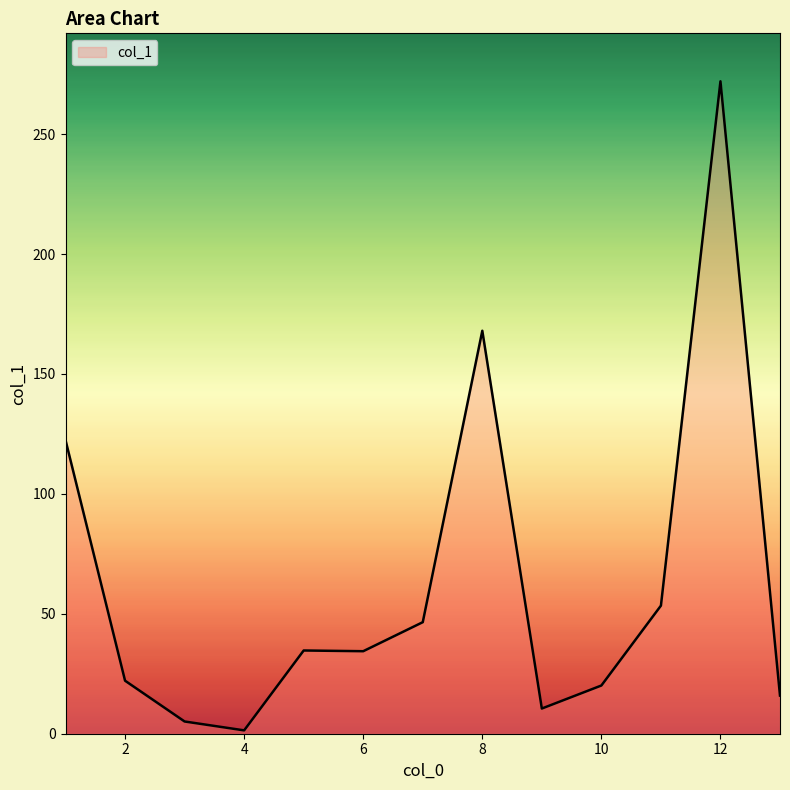

What is the greatest value displayed?

272.0